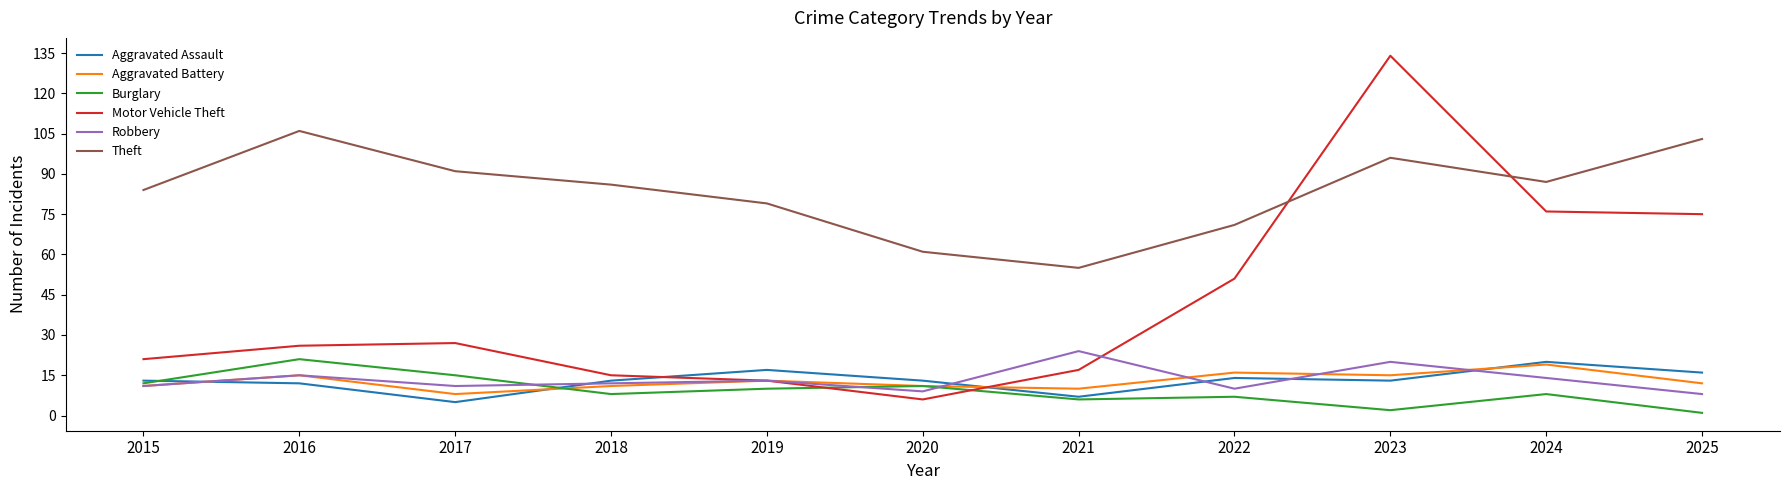

What is the average value of the Aggravated Assault series?

13